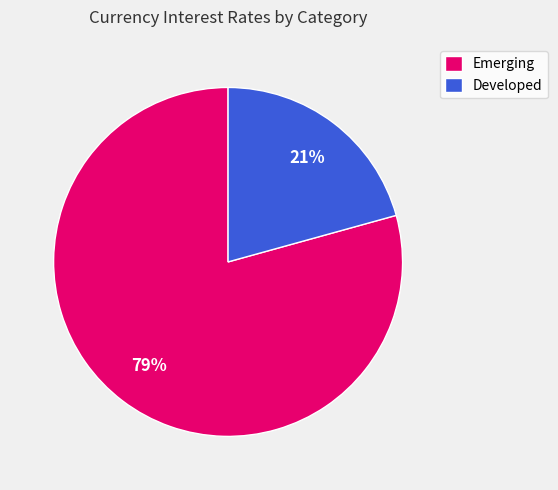

To the nearest percent, what is the average slice percentage?

50%